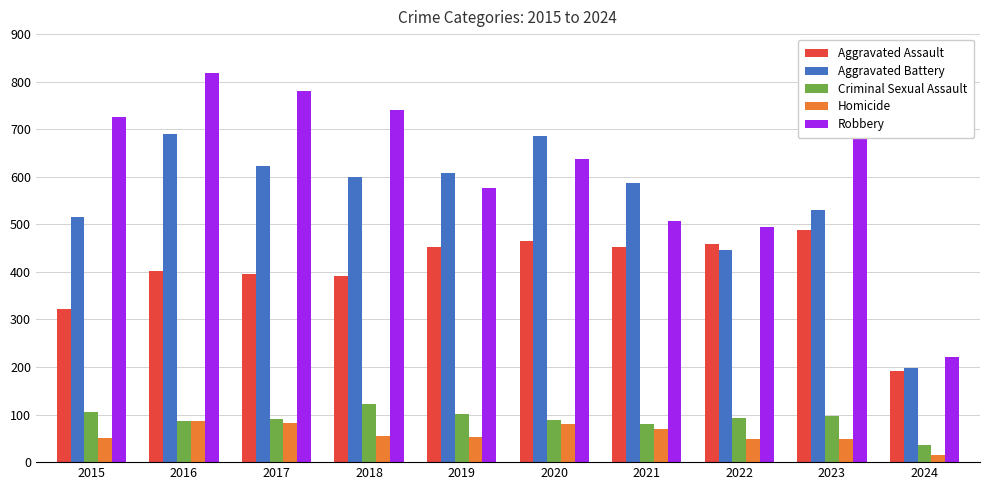

What is the value of the Homicide bar at the 10th from the left?

16